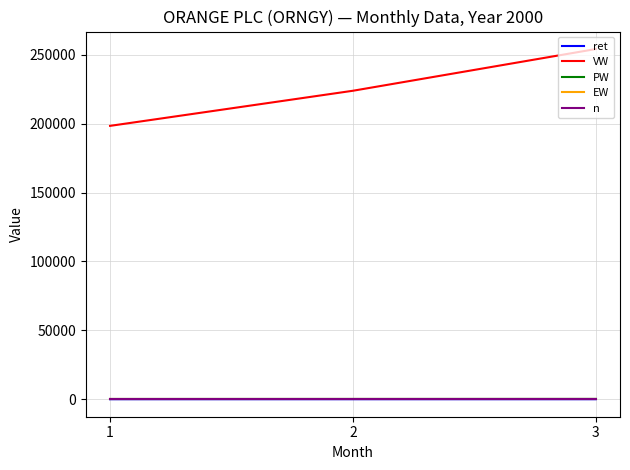

What is the greatest value displayed?

254239.9